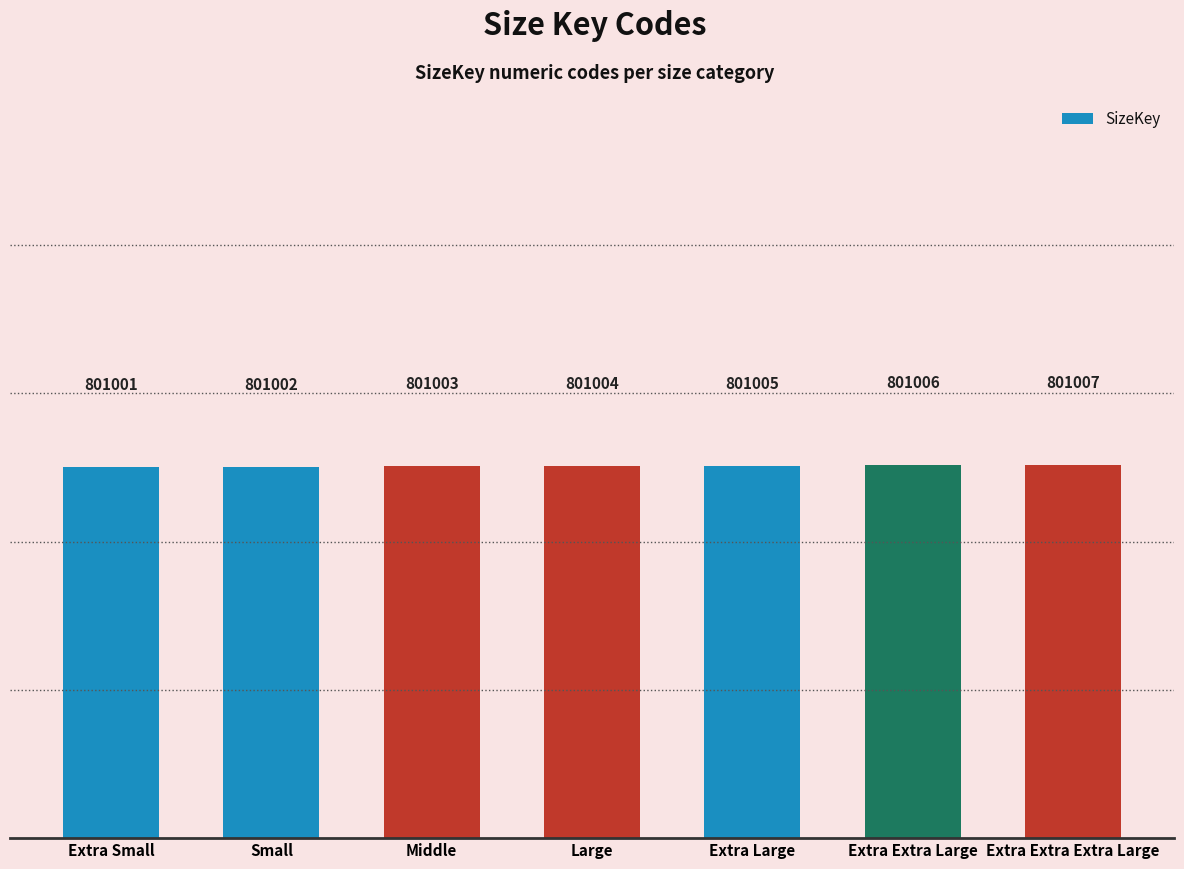

Are the bars horizontal?

No